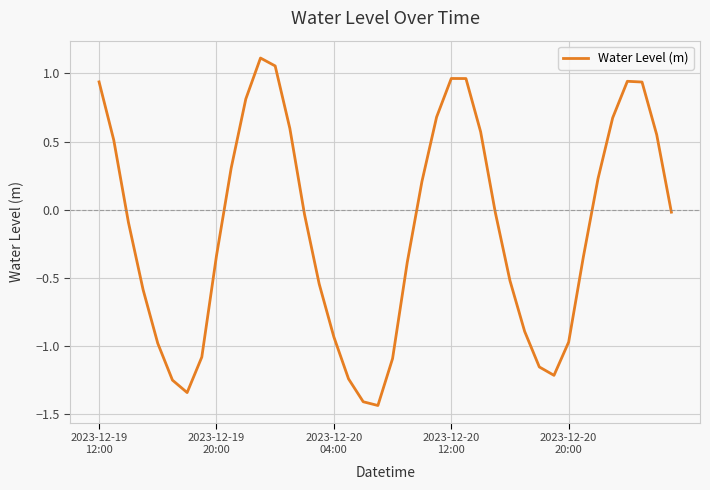

What is the difference between the maximum and minimum values?

2.5